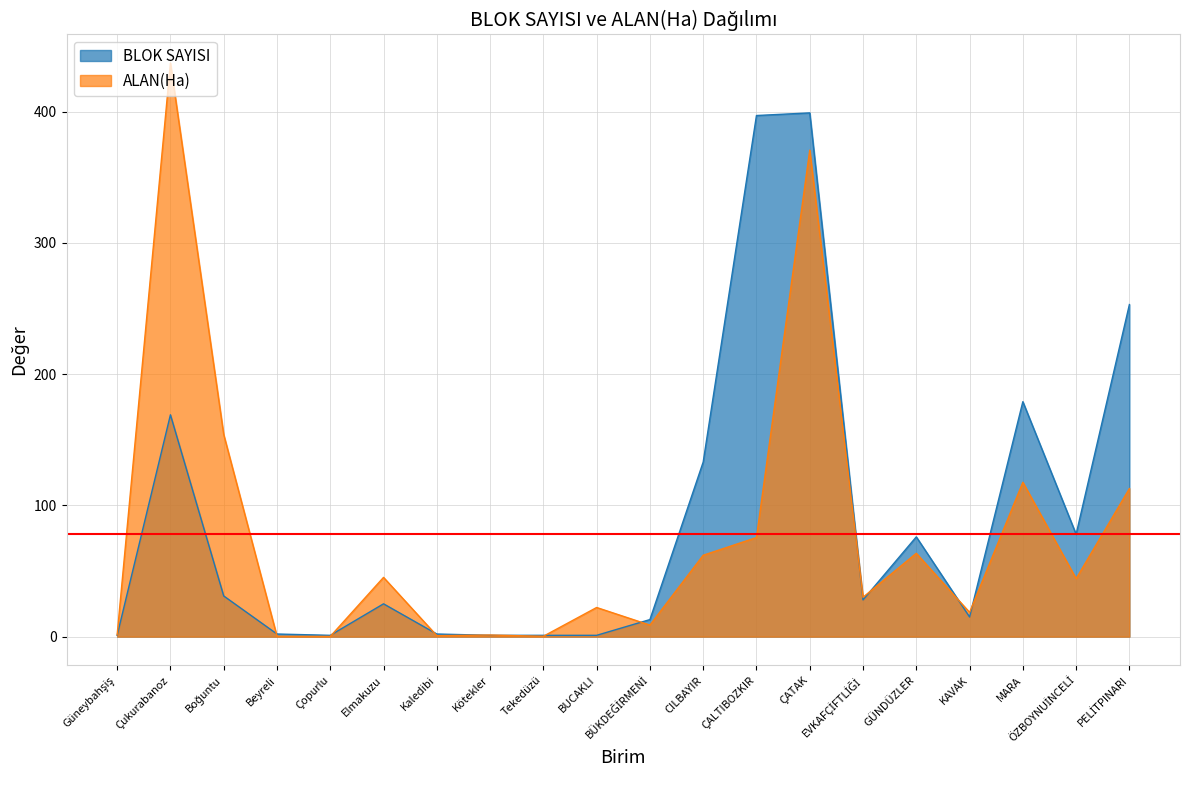

Which label corresponds to the largest value in the chart?

Çukurabanoz